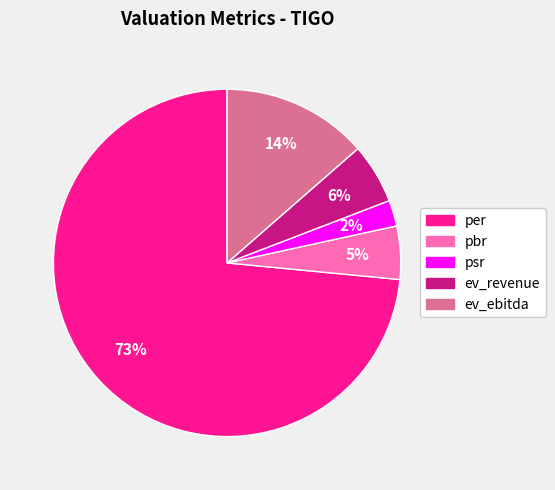

To the nearest percent, what portion does psr represent?

2%